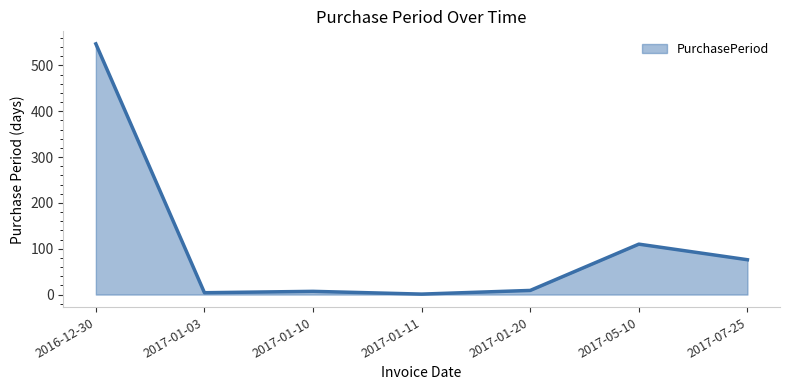

Is it true that the value at 2017-05-10 is 110?

True